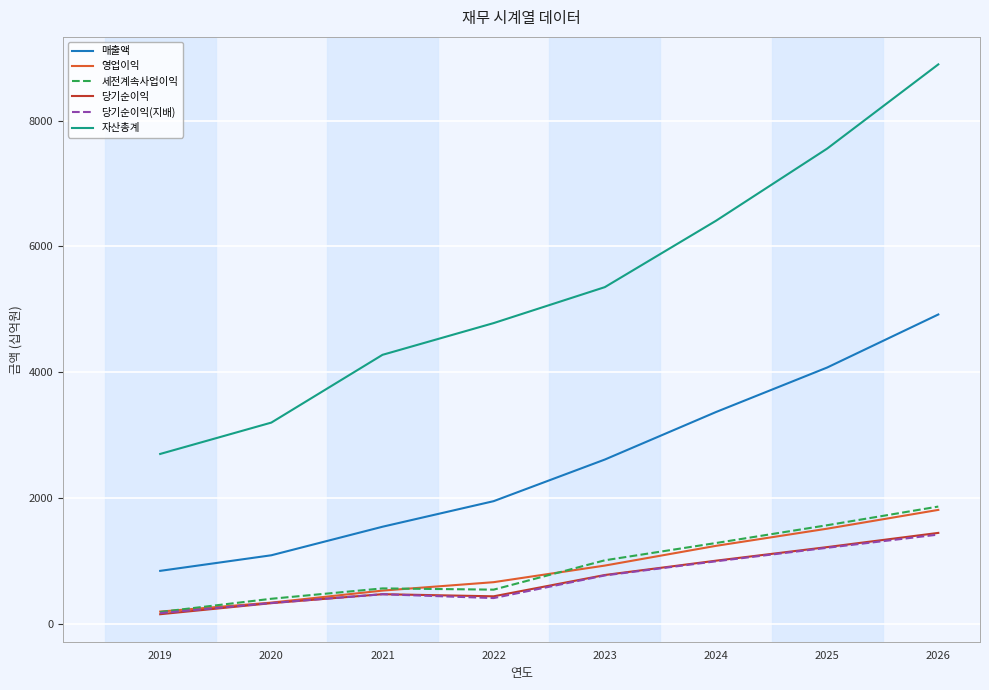

True or false: 영업이익 and 자산총계 cross at least once.

False